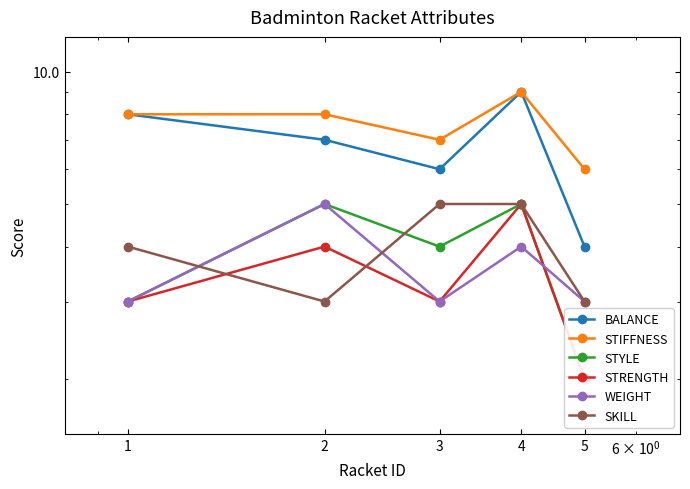

True or false: STRENGTH has more than 0 points higher than both neighbors.

True